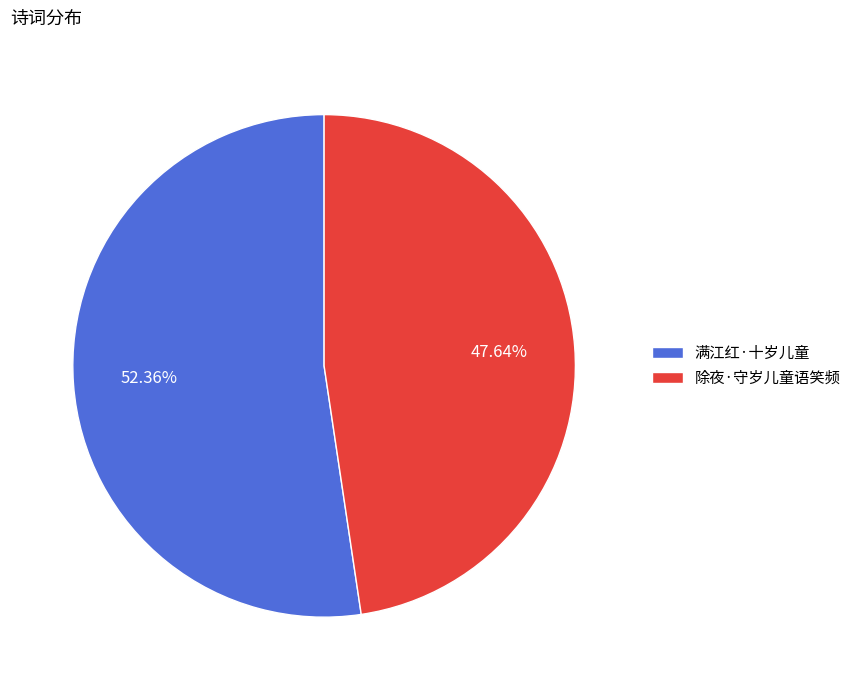

How many slices are in this pie chart?

2